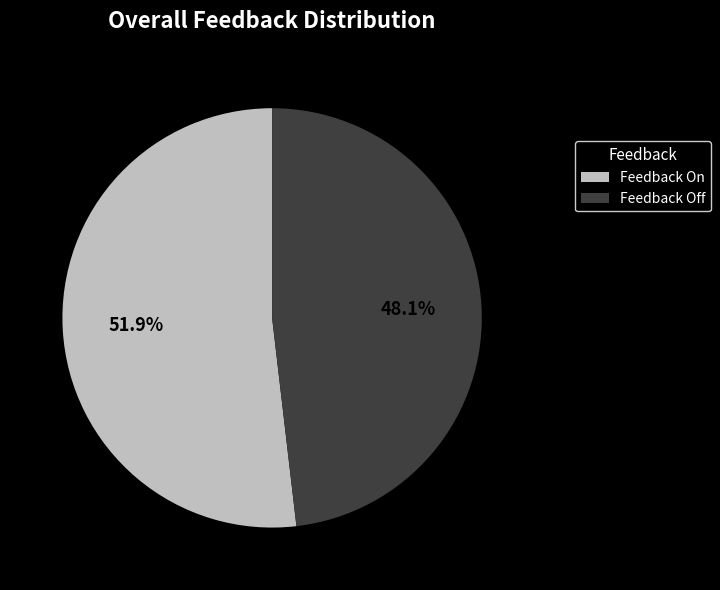

What percentage is NOT represented by Feedback Off?

51.9%